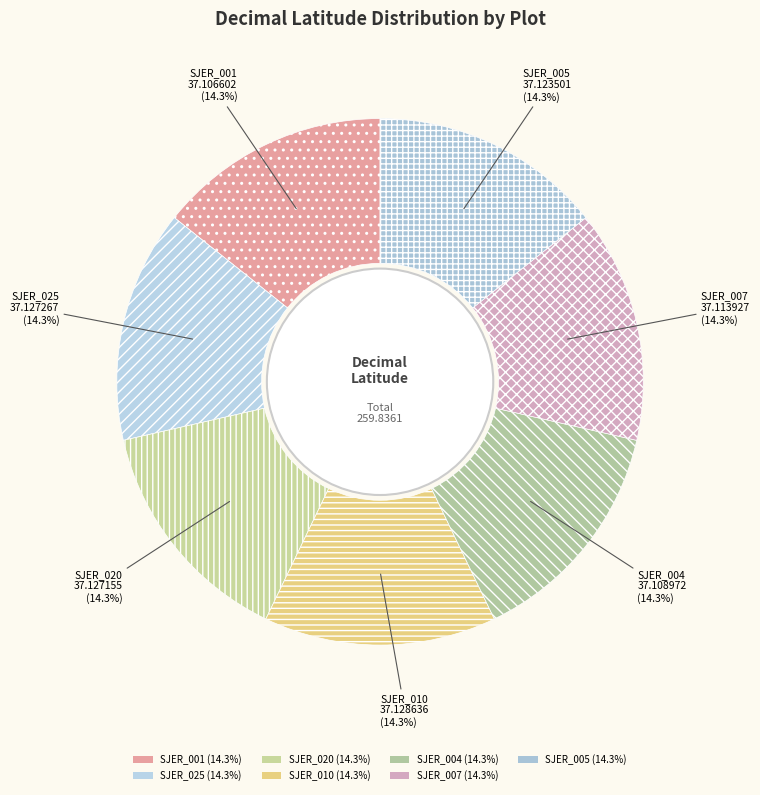

Is there any slice that represents more than half of the pie?

No